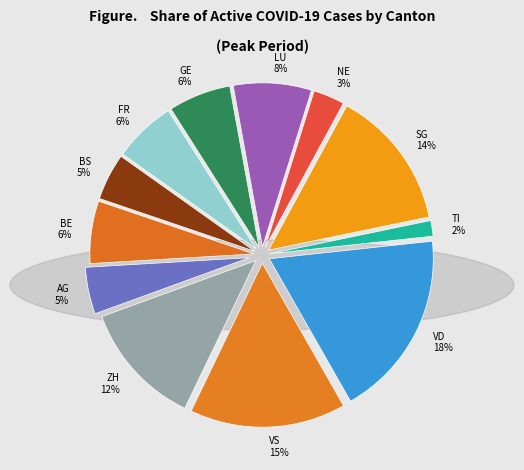

Combined, do LU 8% and TI 2% account for over 50%?

No